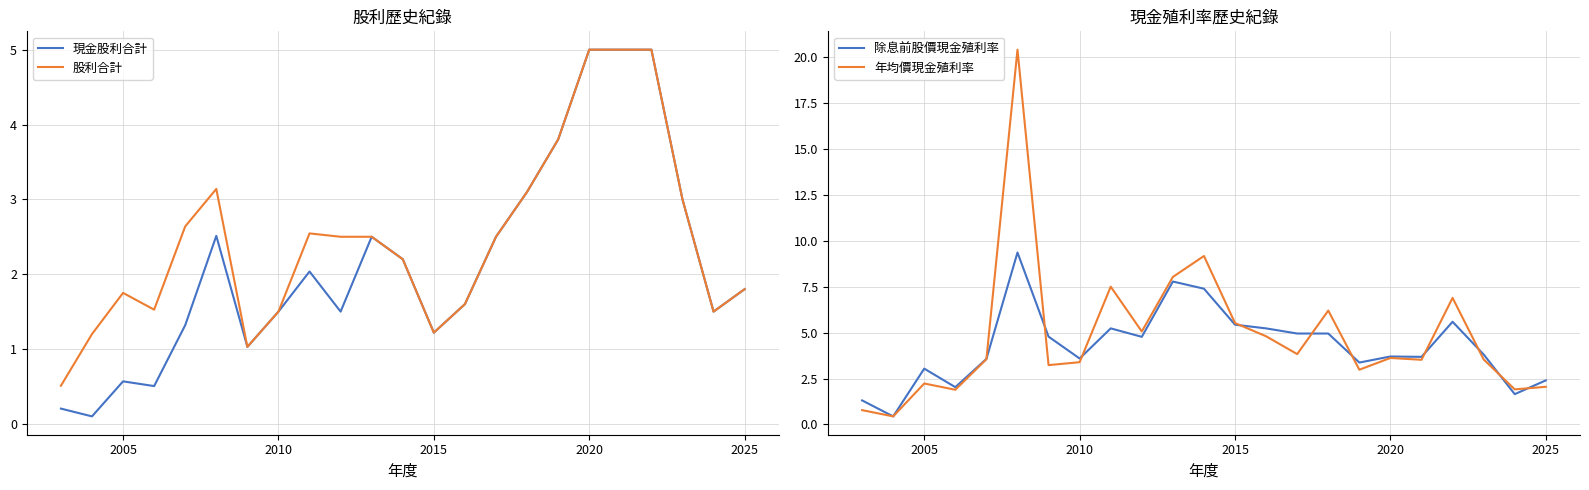

What is the sum of all 現金股利合計 values?

49.5